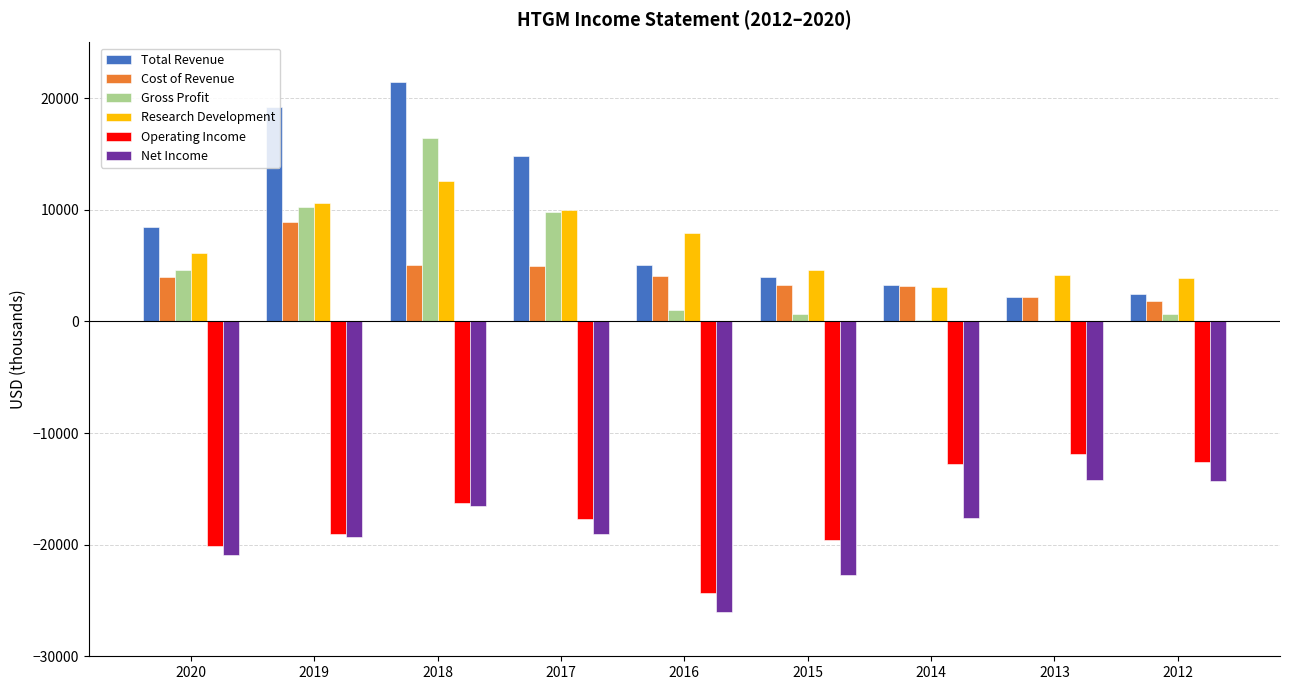

What is the maximum value shown in the chart?

21500